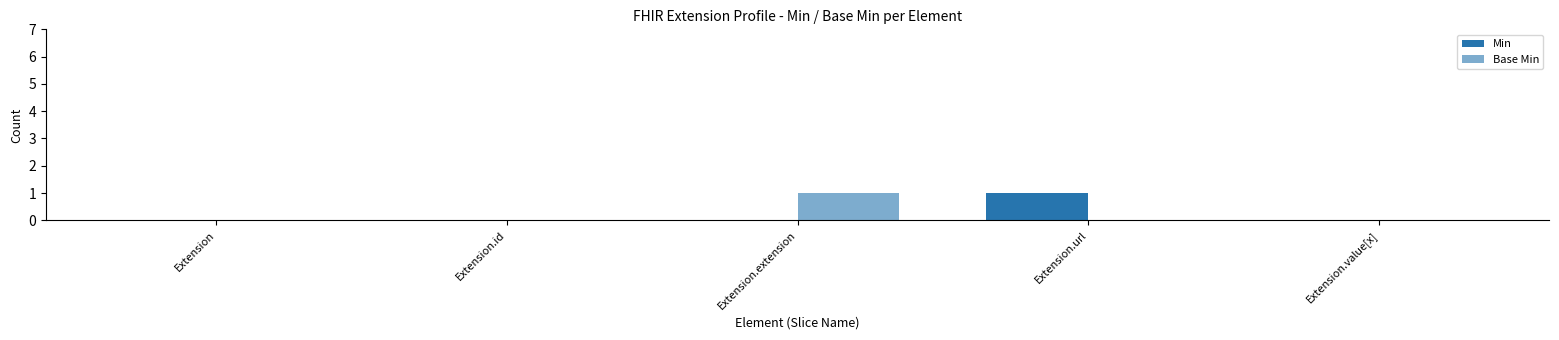

How many data points does each series have?

5